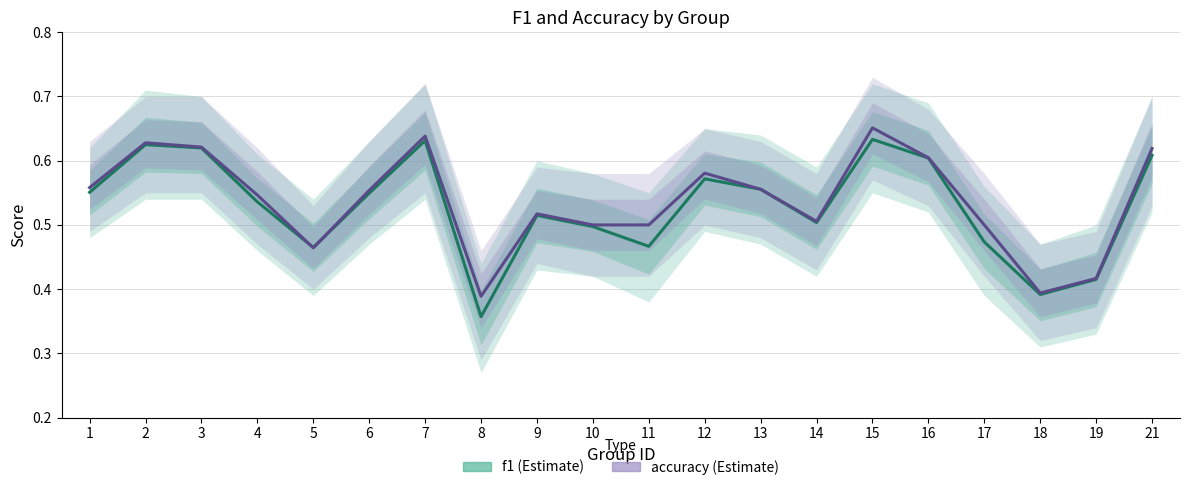

At how many categories does at least one series exceed 0?

20